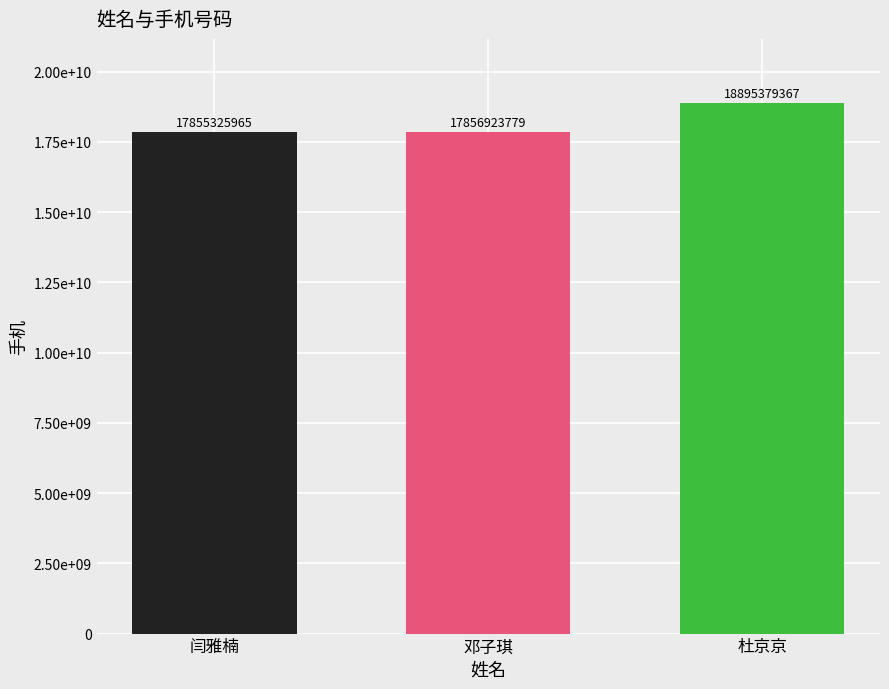

Does the chart contain any negative values?

No